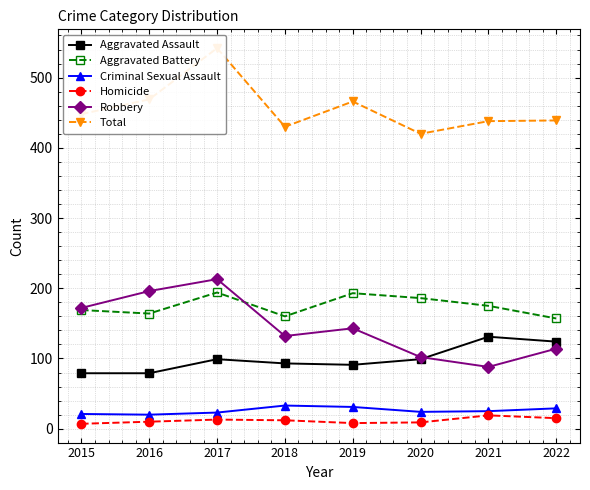

True or false: Total and Aggravated Battery intersect in this chart.

False